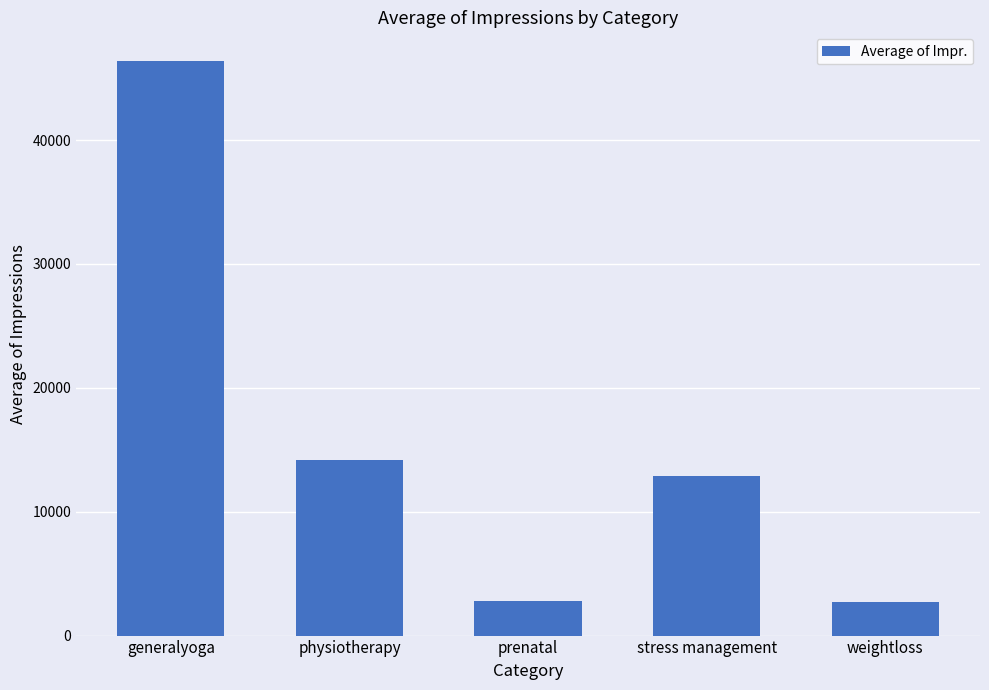

What is the value of the 5th bar from the left?

2743.5